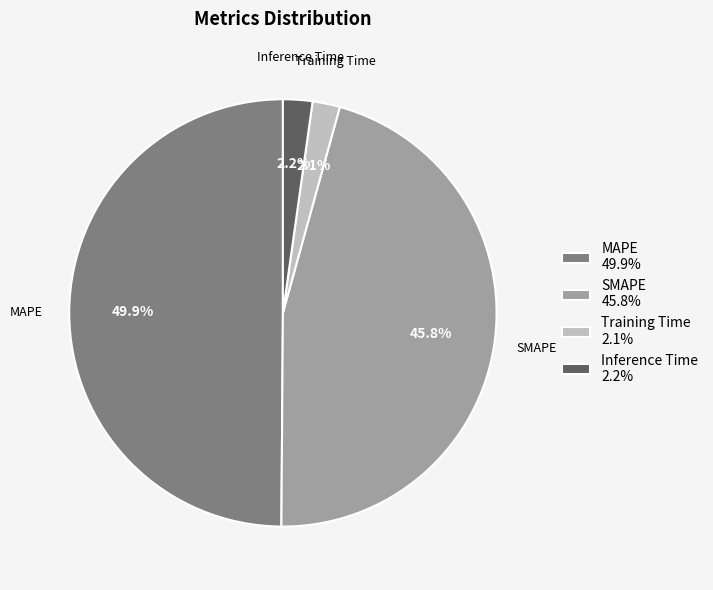

Combined, do Inference Time and Training Time account for over 50%?

No